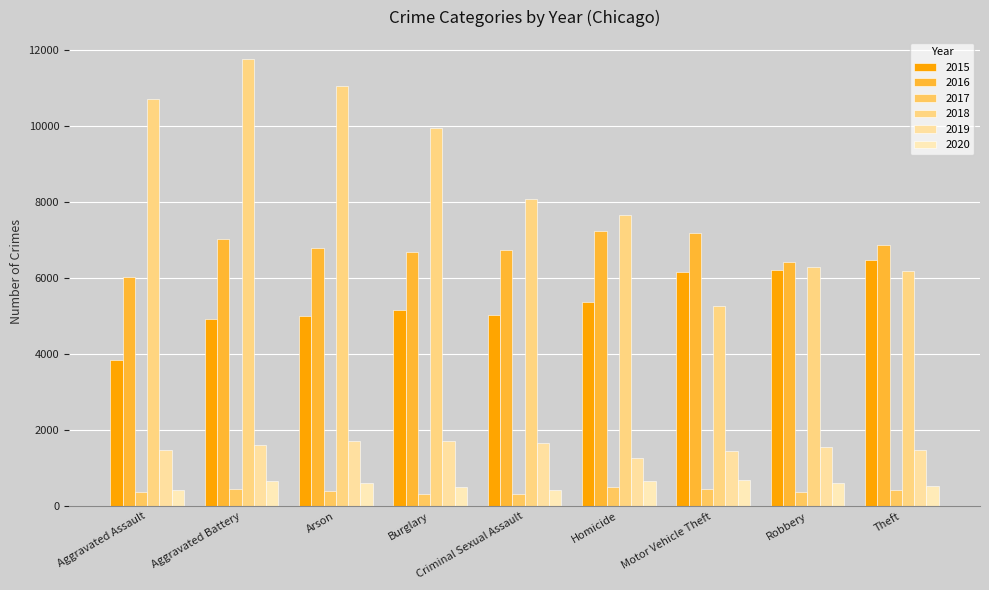

How many values in the 2016 series are below 6805?

4